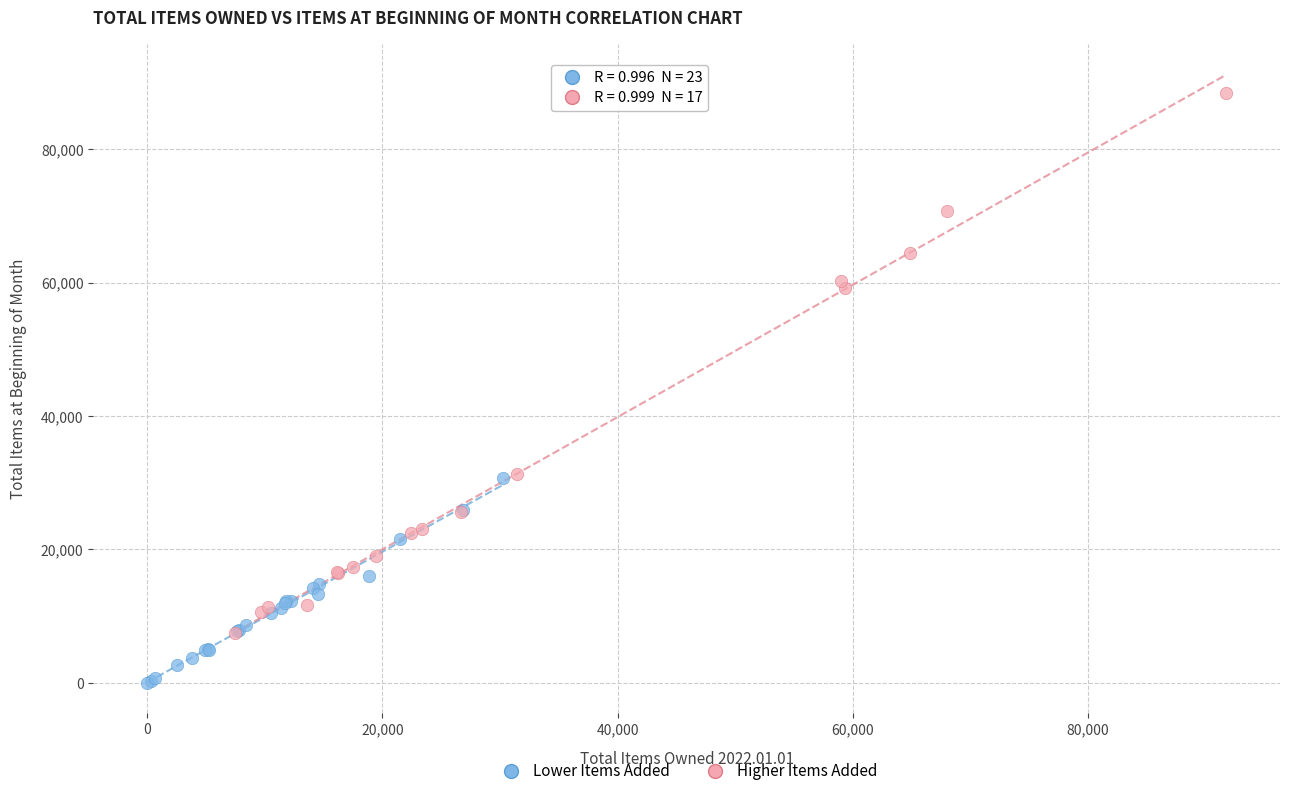

Which series contains the highest Y value?

Higher Items Added